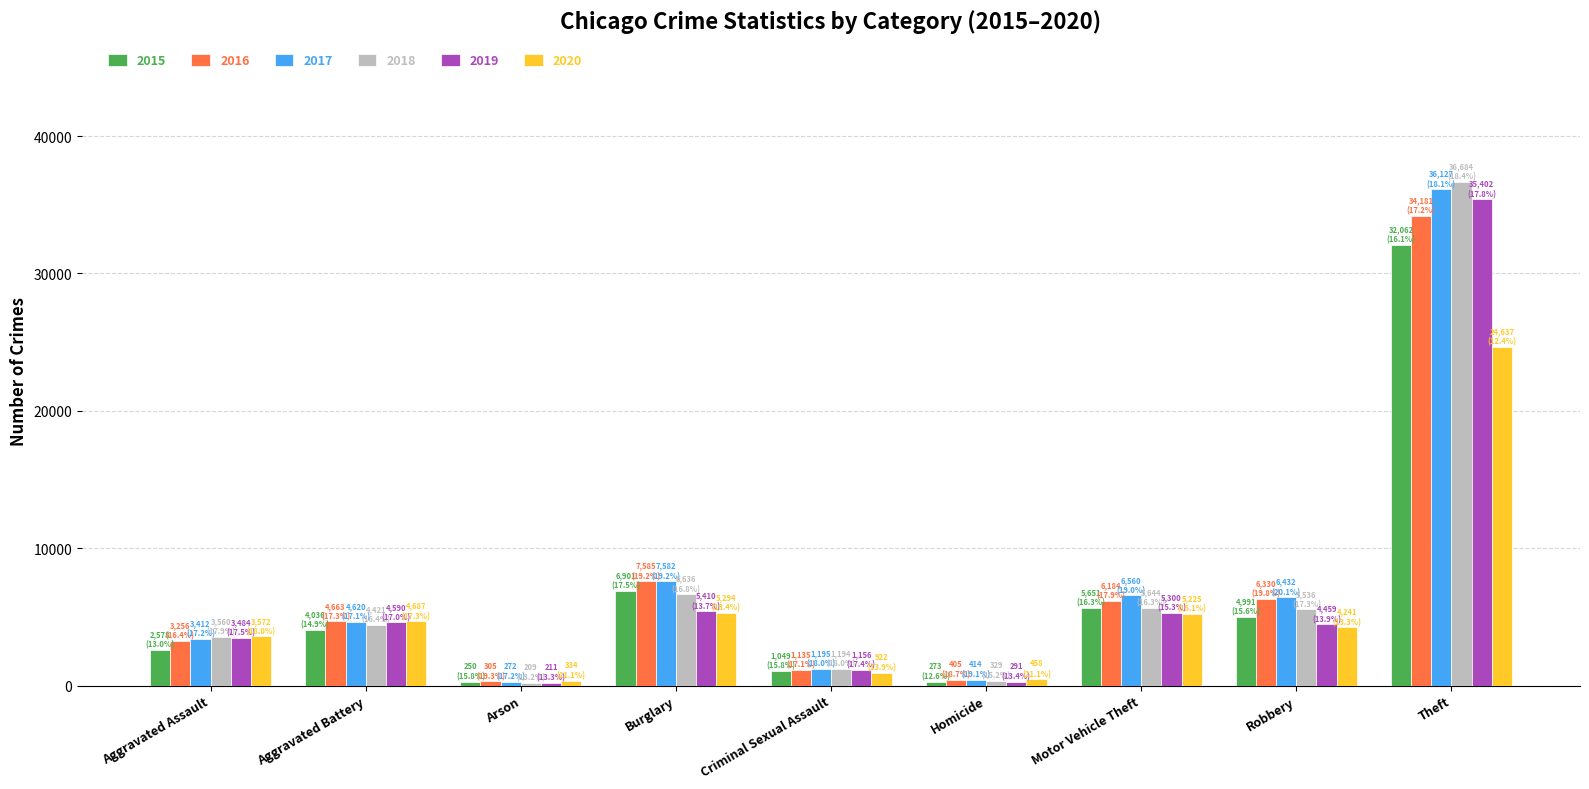

Is it true that 2016 equals 3033 at Robbery?

False